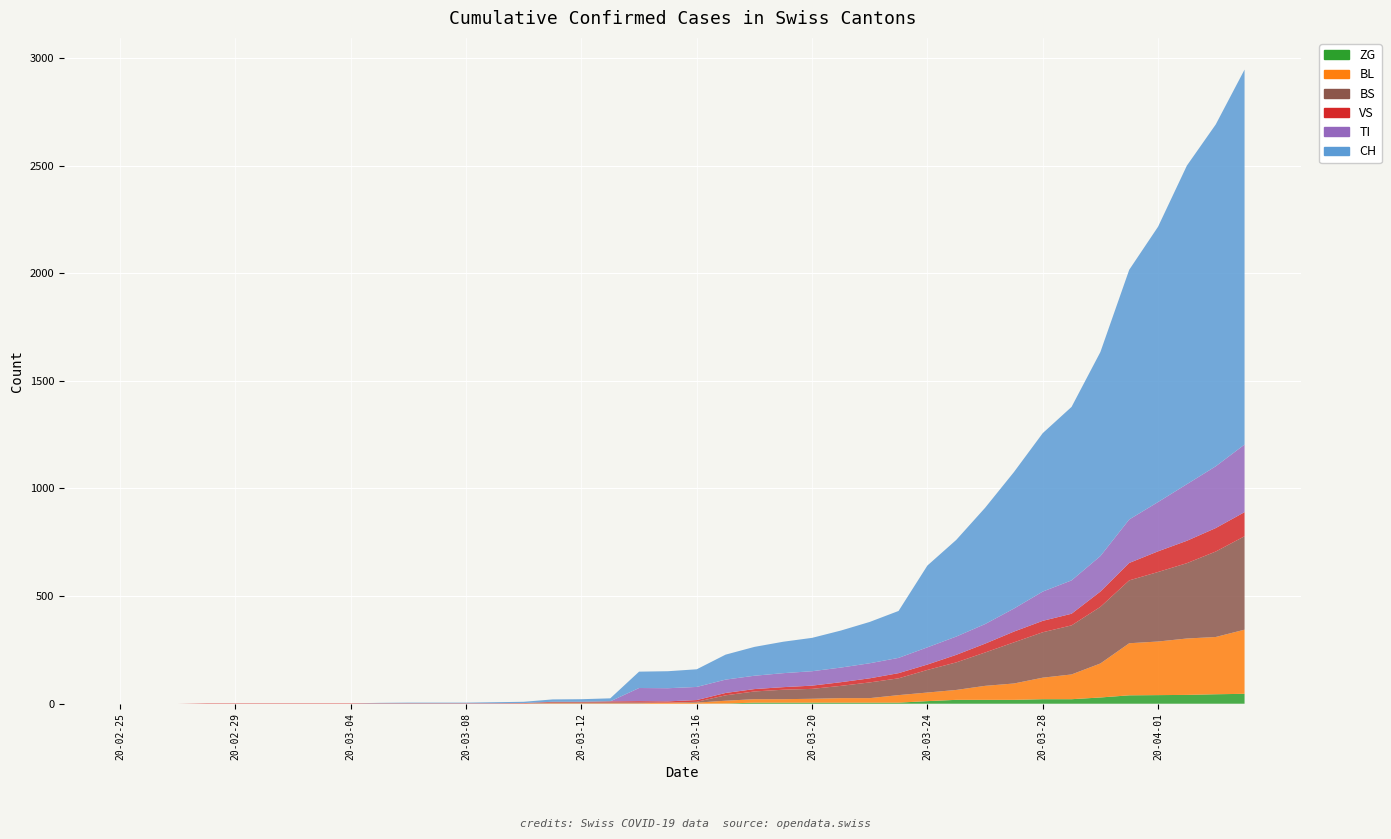

Reading right to left, list all the values displayed in this chart.

CH: 1742	1588	1480	1279	1160	948	806	736	634	540	449	380	218	192	172	155	146	134	116	82	79	76	14	12	11	6	5	3	3	3	2	0	0	0	0	0	0	0	0	0
TI: 314	287	263	229	202	165	155	136	107	91	85	80	71	70	68	67	65	62	62	61	61	61	0	0	0	0	0	0	0	0	0	0	0	0	0	0	0	0	0	0
VS: 112	109	104	96	81	71	54	53	50	41	35	25	24	19	17	15	12	11	11	8	6	6	5	3	3	2	2	2	2	2	2	2	2	2	2	2	2	0	0	0
BL: 298	266	262	249	242	158	115	100	76	65	46	40	35	21	21	18	16	16	13	5	5	2	2	2	2	1	0	0	0	0	0	0	0	0	0	0	0	0	0	0
BS: 434	397	350	323	292	263	228	211	191	155	128	105	78	73	57	46	44	36	25	4	0	4	4	4	4	0	0	0	0	0	0	0	0	0	0	0	0	0	0	0
ZG: 46	44	41	40	39	29	21	21	18	18	18	12	5	5	5	5	5	5	1	0	0	0	0	0	0	0	0	0	0	0	0	0	0	0	0	0	0	0	0	0